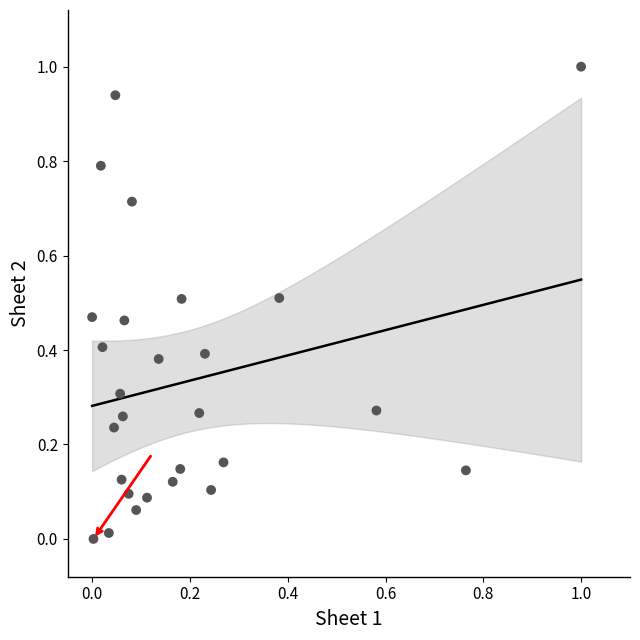

What is the range of Y values (max minus min)?

1.0